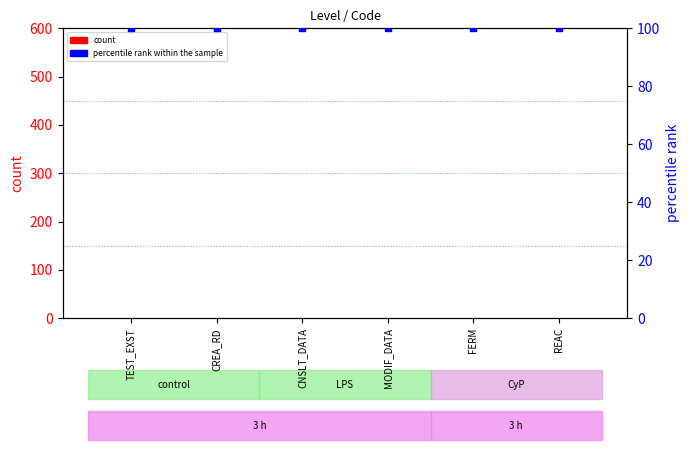

Which series reaches the minimum Y coordinate?

count